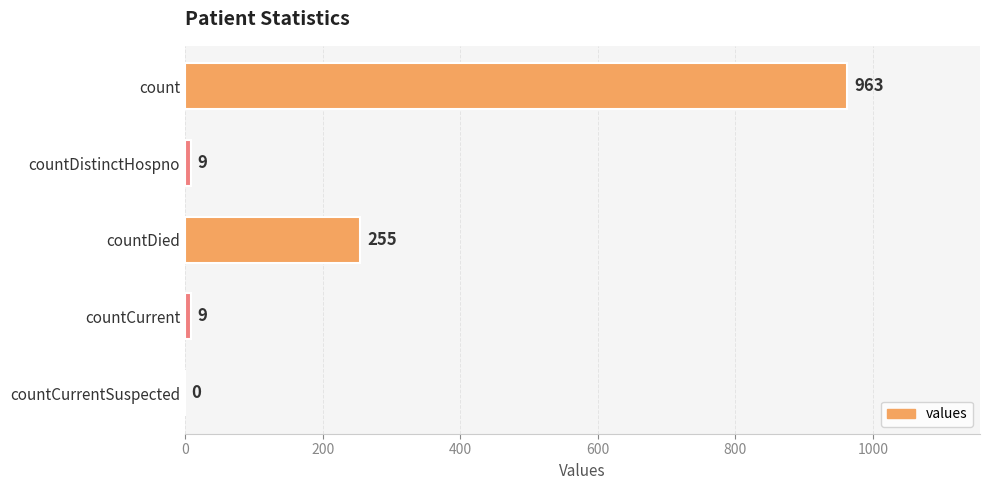

At which label is the value closest to 481?

countDied